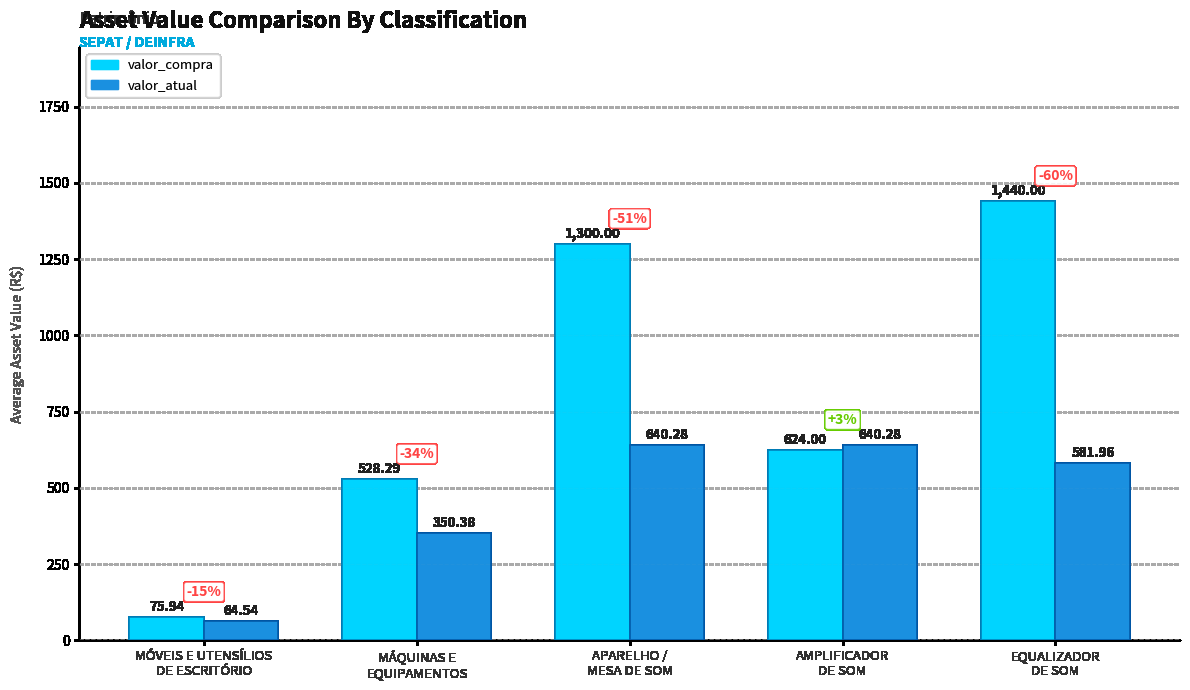

Which series changed the most between MÁQUINAS E
EQUIPAMENTOS and EQUALIZADOR
DE SOM?

valor_compra